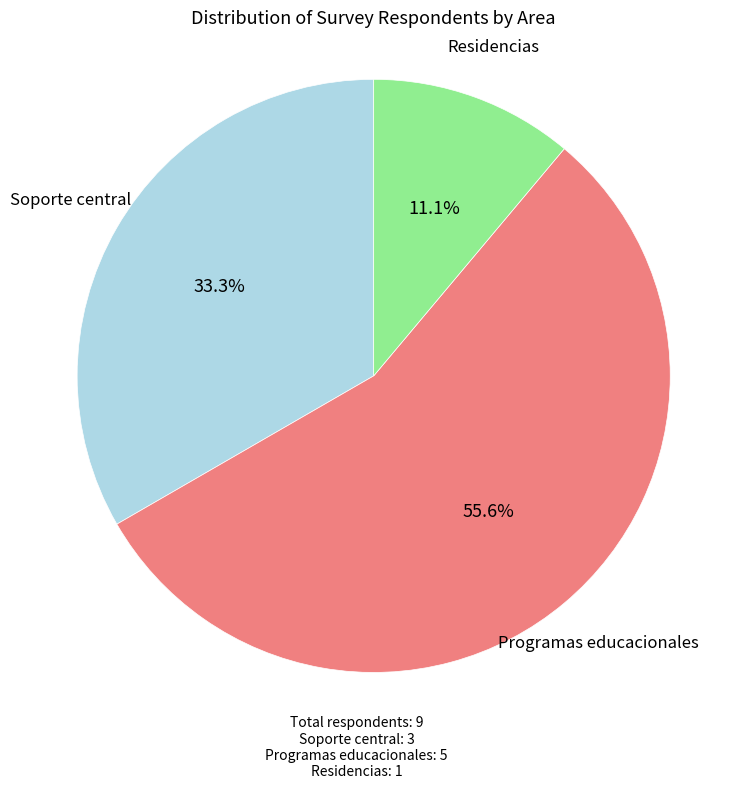

Combined, what portion of the pie is Residencias and Soporte central?

44.4%